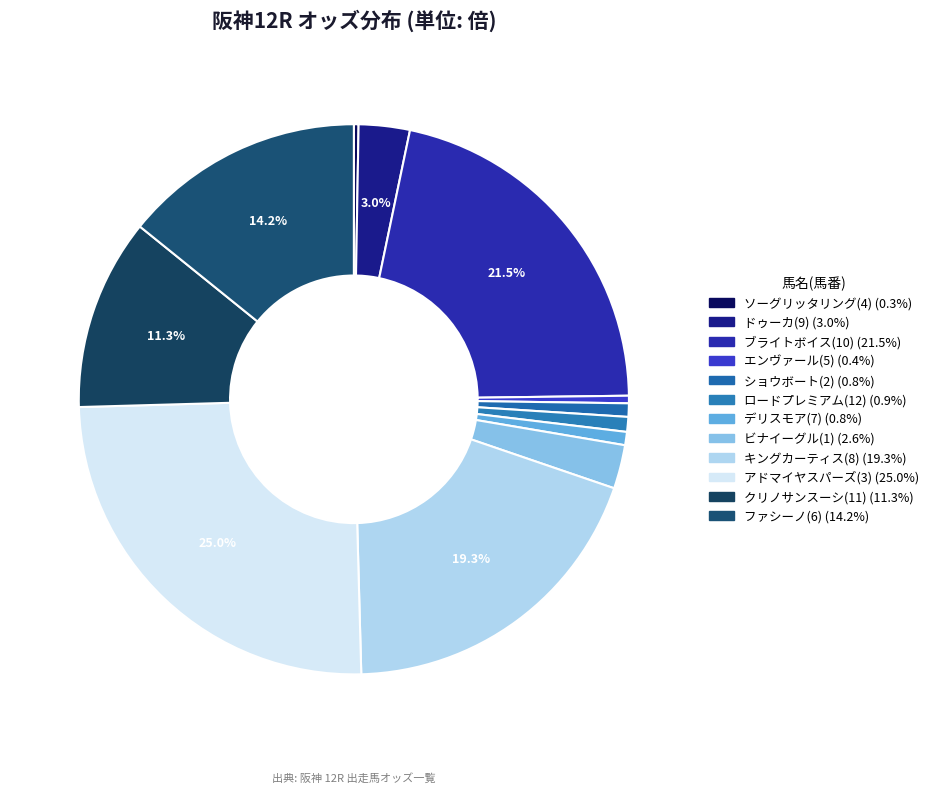

How many slices are in this pie chart?

12